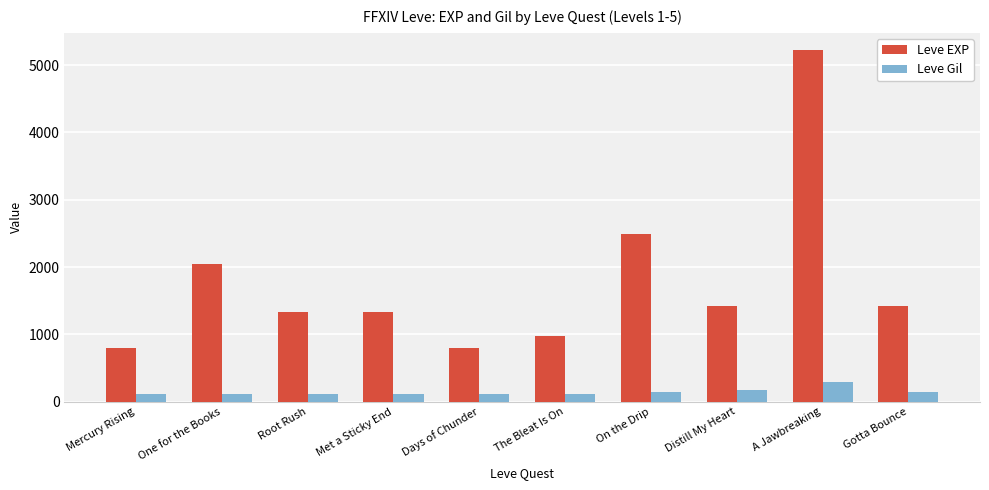

What is the minimum value shown in the chart?

112